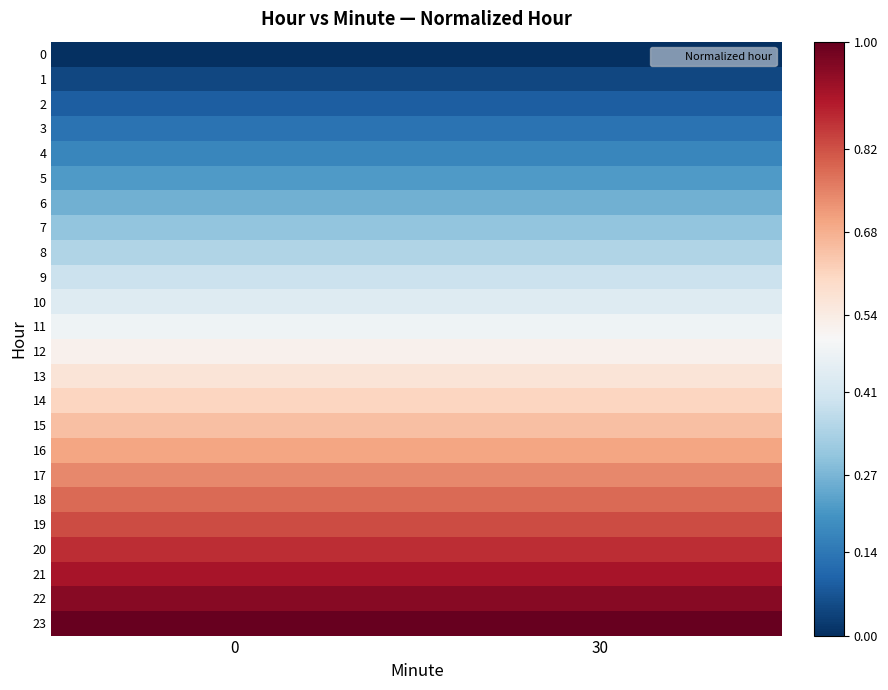

Which series has the largest total across all categories?

row_23